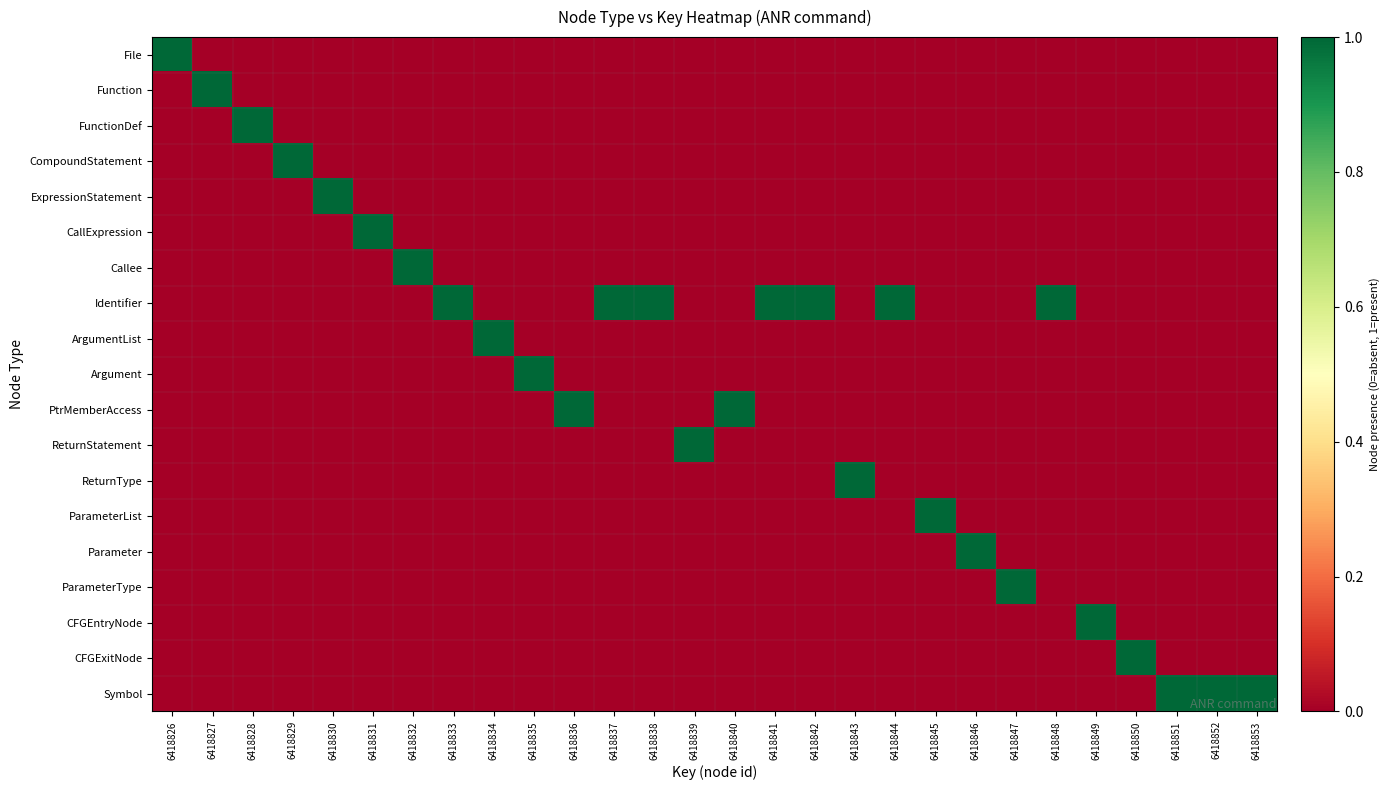

Which has a higher value, 6418830 or 6418828?

6418830